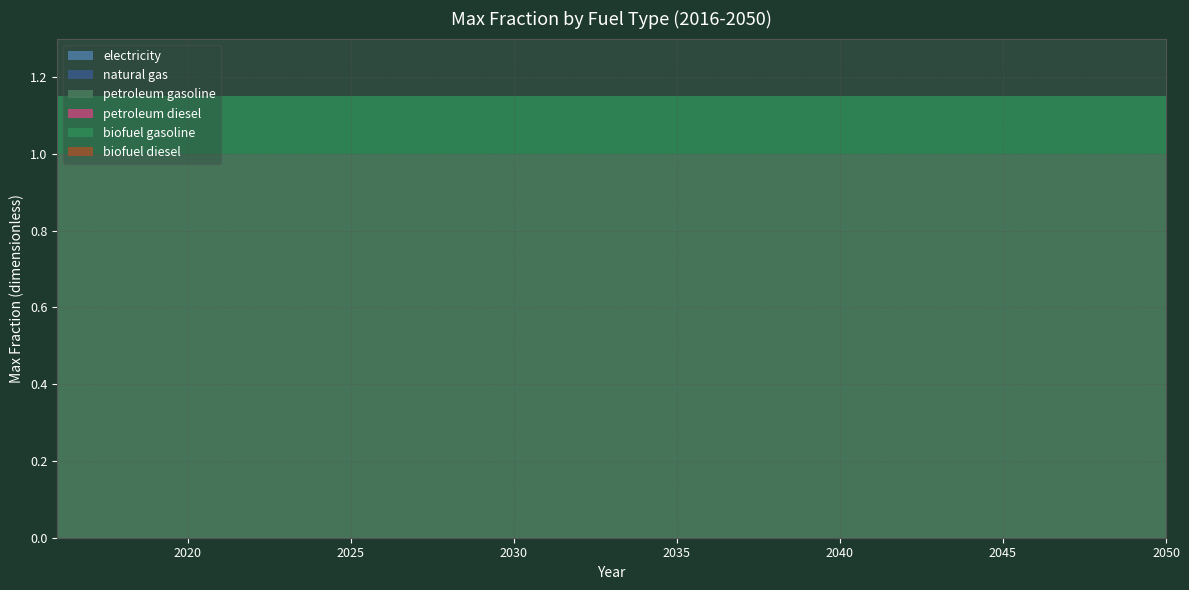

Reading left to right, transcribe all the data shown in this chart.

electricity: 2016=0.0	2017=0.0	2018=0.0	2019=0.0	2020=0.0	2021=0.0	2022=0.0	2023=0.0	2024=0.0	2025=0.0	2026=0.0	2027=0.0	2028=0.0	2029=0.0	2030=0.0	2031=0.0	2032=0.0	2033=0.0	2034=0.0	2035=0.0	2036=0.0	2037=0.0	2038=0.0	2039=0.0	2040=0.0	2041=0.0	2042=0.0	2043=0.0	2044=0.0	2045=0.0	2046=0.0	2047=0.0	2048=0.0	2049=0.0	2050=0.0
natural gas: 2016=0.0	2017=0.0	2018=0.0	2019=0.0	2020=0.0	2021=0.0	2022=0.0	2023=0.0	2024=0.0	2025=0.0	2026=0.0	2027=0.0	2028=0.0	2029=0.0	2030=0.0	2031=0.0	2032=0.0	2033=0.0	2034=0.0	2035=0.0	2036=0.0	2037=0.0	2038=0.0	2039=0.0	2040=0.0	2041=0.0	2042=0.0	2043=0.0	2044=0.0	2045=0.0	2046=0.0	2047=0.0	2048=0.0	2049=0.0	2050=0.0
petroleum gasoline: 2016=1.0	2017=1.0	2018=1.0	2019=1.0	2020=1.0	2021=1.0	2022=1.0	2023=1.0	2024=1.0	2025=1.0	2026=1.0	2027=1.0	2028=1.0	2029=1.0	2030=1.0	2031=1.0	2032=1.0	2033=1.0	2034=1.0	2035=1.0	2036=1.0	2037=1.0	2038=1.0	2039=1.0	2040=1.0	2041=1.0	2042=1.0	2043=1.0	2044=1.0	2045=1.0	2046=1.0	2047=1.0	2048=1.0	2049=1.0	2050=1.0
petroleum diesel: 2016=0.0	2017=0.0	2018=0.0	2019=0.0	2020=0.0	2021=0.0	2022=0.0	2023=0.0	2024=0.0	2025=0.0	2026=0.0	2027=0.0	2028=0.0	2029=0.0	2030=0.0	2031=0.0	2032=0.0	2033=0.0	2034=0.0	2035=0.0	2036=0.0	2037=0.0	2038=0.0	2039=0.0	2040=0.0	2041=0.0	2042=0.0	2043=0.0	2044=0.0	2045=0.0	2046=0.0	2047=0.0	2048=0.0	2049=0.0	2050=0.0
biofuel gasoline: 2016=0.1	2017=0.1	2018=0.1	2019=0.1	2020=0.1	2021=0.1	2022=0.1	2023=0.1	2024=0.1	2025=0.1	2026=0.1	2027=0.1	2028=0.1	2029=0.1	2030=0.1	2031=0.1	2032=0.1	2033=0.1	2034=0.1	2035=0.1	2036=0.1	2037=0.1	2038=0.1	2039=0.1	2040=0.1	2041=0.1	2042=0.1	2043=0.1	2044=0.1	2045=0.1	2046=0.1	2047=0.1	2048=0.1	2049=0.1	2050=0.1
biofuel diesel: 2016=0.0	2017=0.0	2018=0.0	2019=0.0	2020=0.0	2021=0.0	2022=0.0	2023=0.0	2024=0.0	2025=0.0	2026=0.0	2027=0.0	2028=0.0	2029=0.0	2030=0.0	2031=0.0	2032=0.0	2033=0.0	2034=0.0	2035=0.0	2036=0.0	2037=0.0	2038=0.0	2039=0.0	2040=0.0	2041=0.0	2042=0.0	2043=0.0	2044=0.0	2045=0.0	2046=0.0	2047=0.0	2048=0.0	2049=0.0	2050=0.0